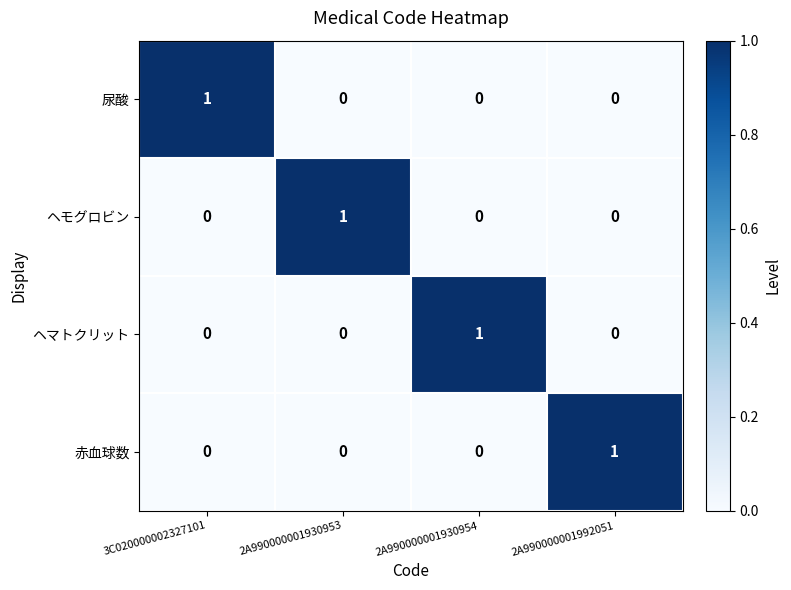

At how many categories does at least one series exceed 0?

4